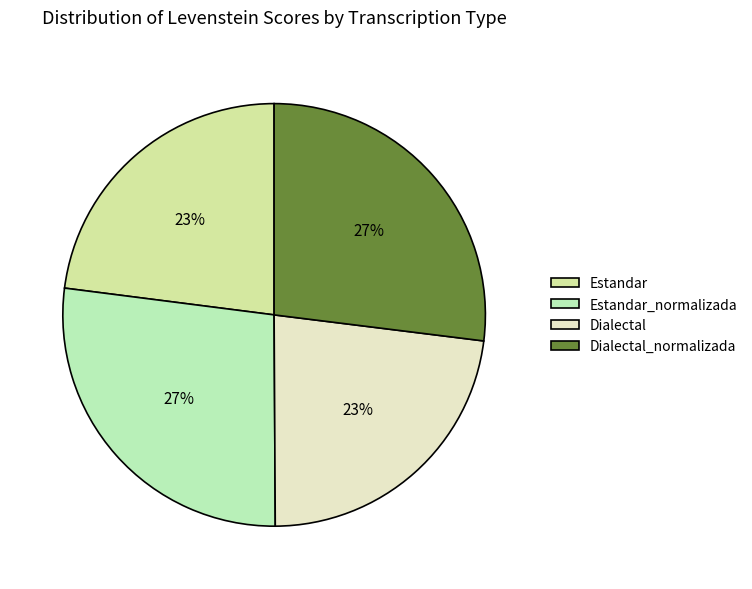

How many slices are in this pie chart?

4